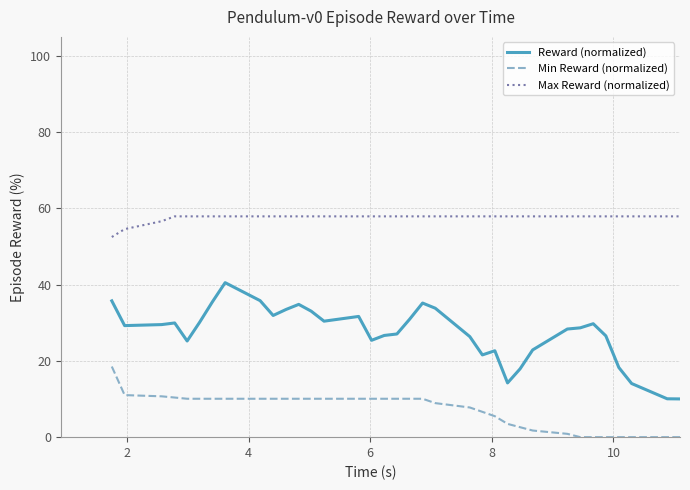

Count the number of categories in the chart.

35